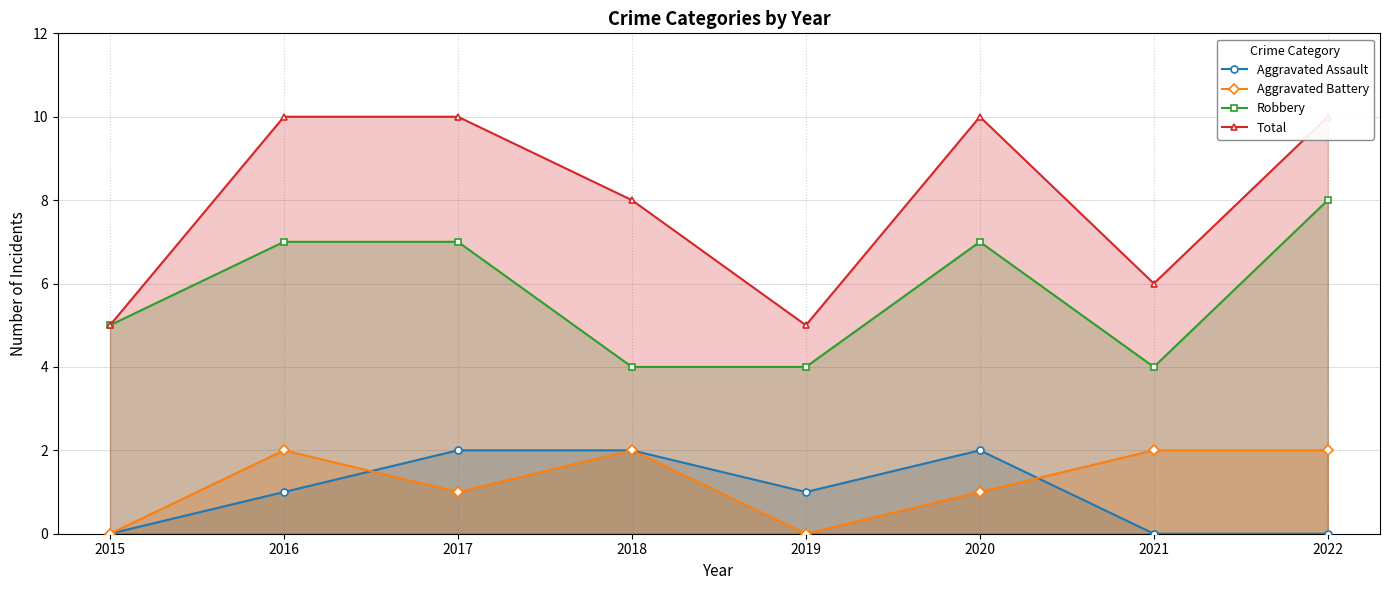

Read the Aggravated Assault value at 2019.

1